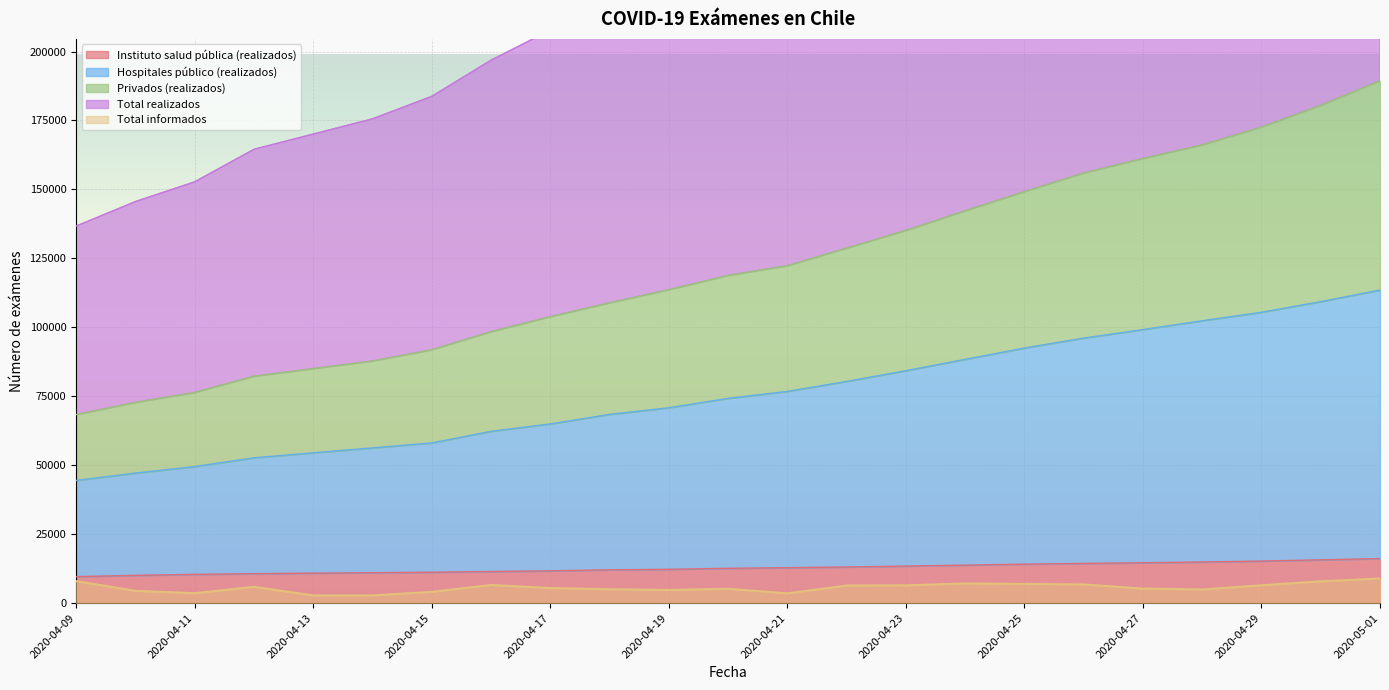

How many data points does each series have?

23